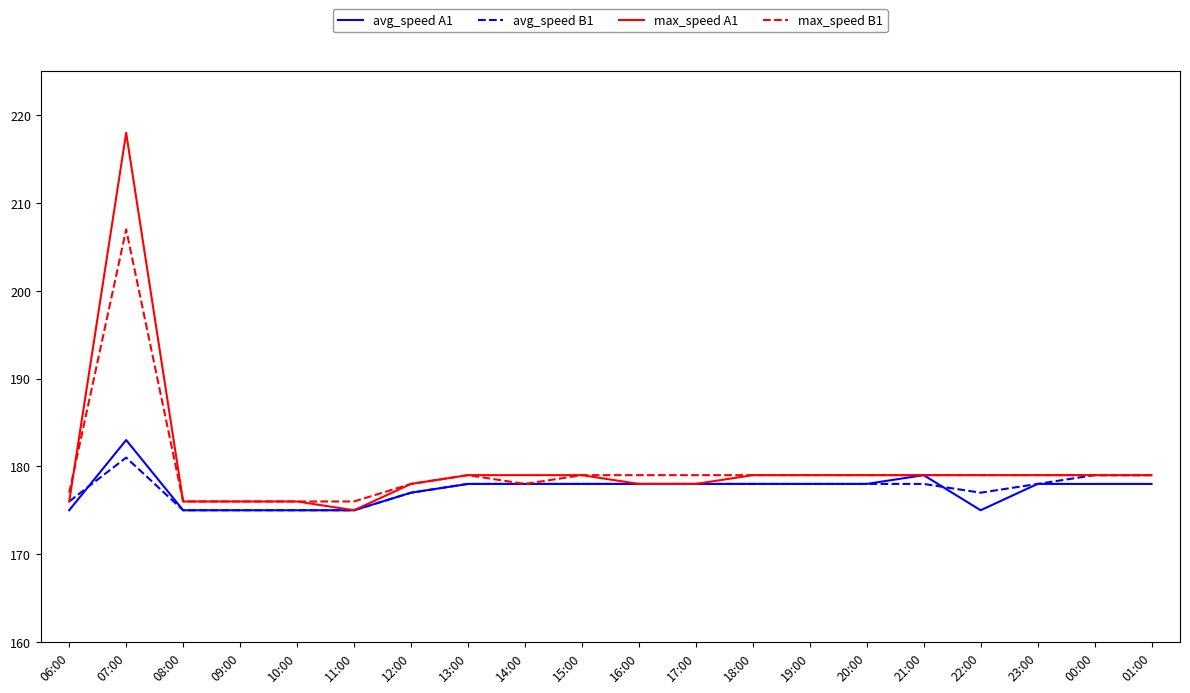

What position from the left is 13:00?

8